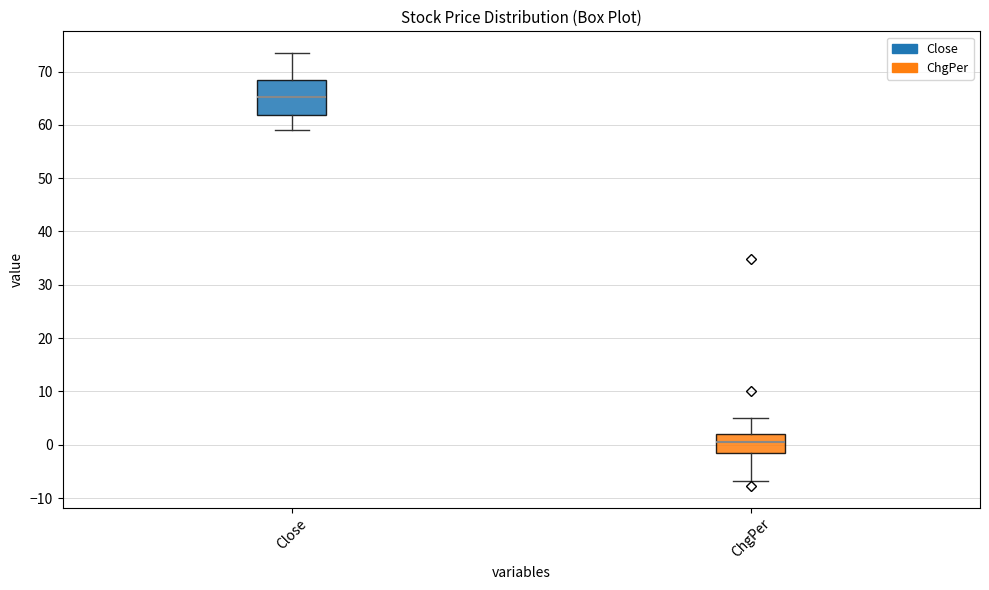

Which box is the tallest, from its lower edge to its upper edge?

Close